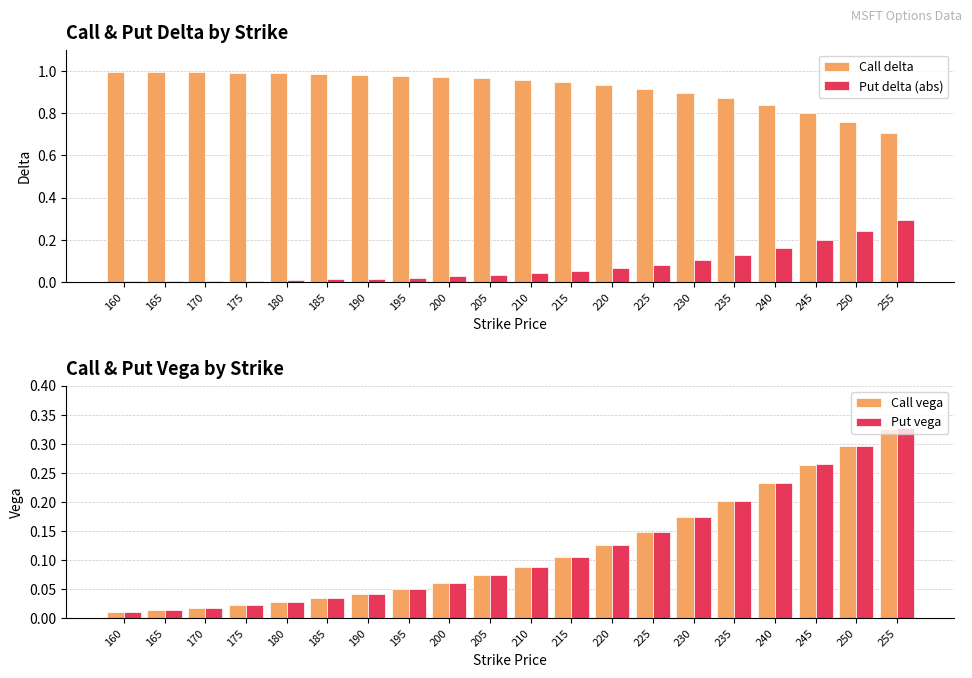

What is the difference between the maximum and minimum values in the Call delta series?

0.3